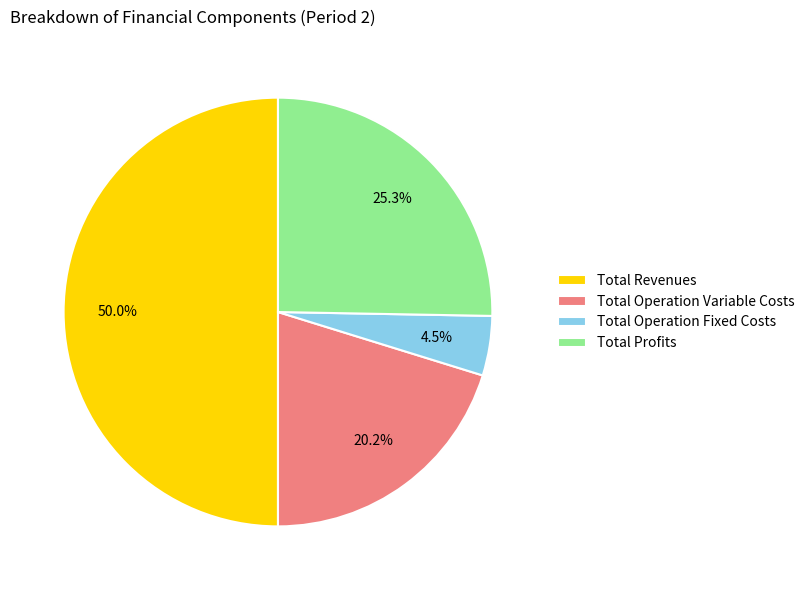

The Total Profits slice represents 25% of the pie. True or false?

True